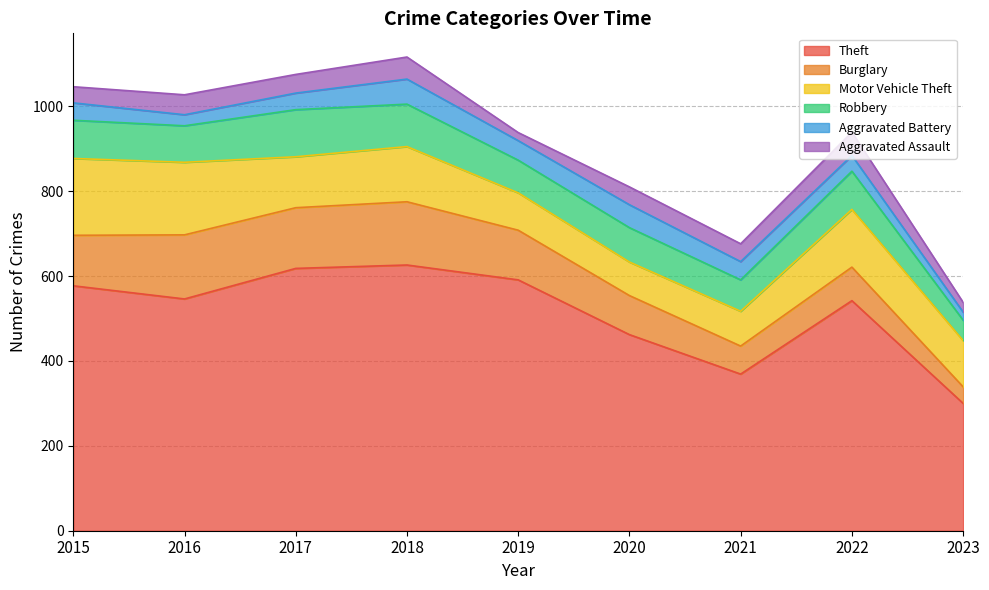

What are all the series names shown in the legend?

Theft, Burglary, Motor Vehicle Theft, Robbery, Aggravated Battery, Aggravated Assault